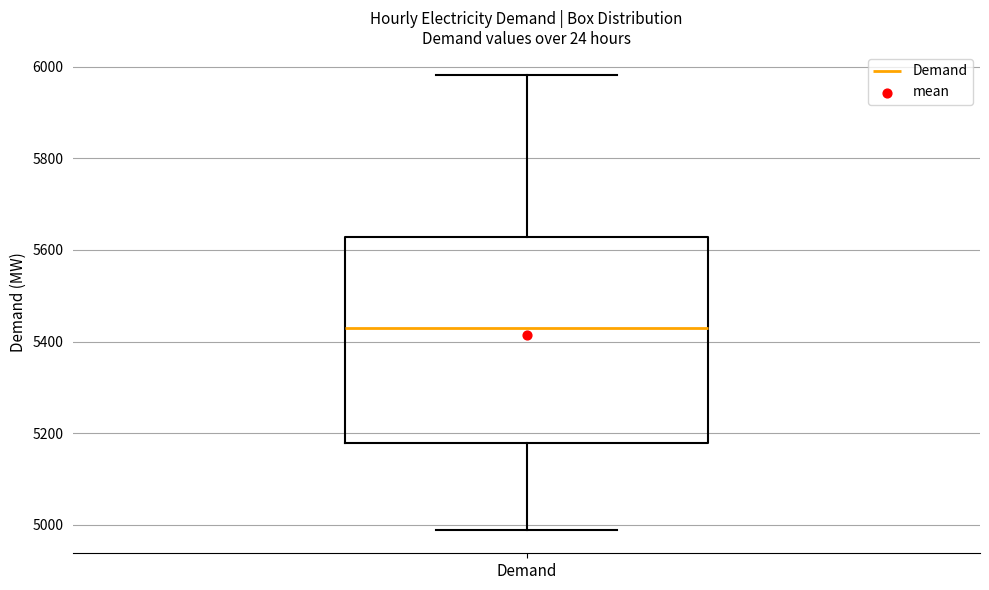

Transcribe this box plot: give where the median line is, the range the box spans, and where the two whiskers end, as read against the y-axis. The values are not printed on the chart, so give them approximately, as read against the axis.

median 5440, box 5180 to 5620, whiskers 4980 to 5980